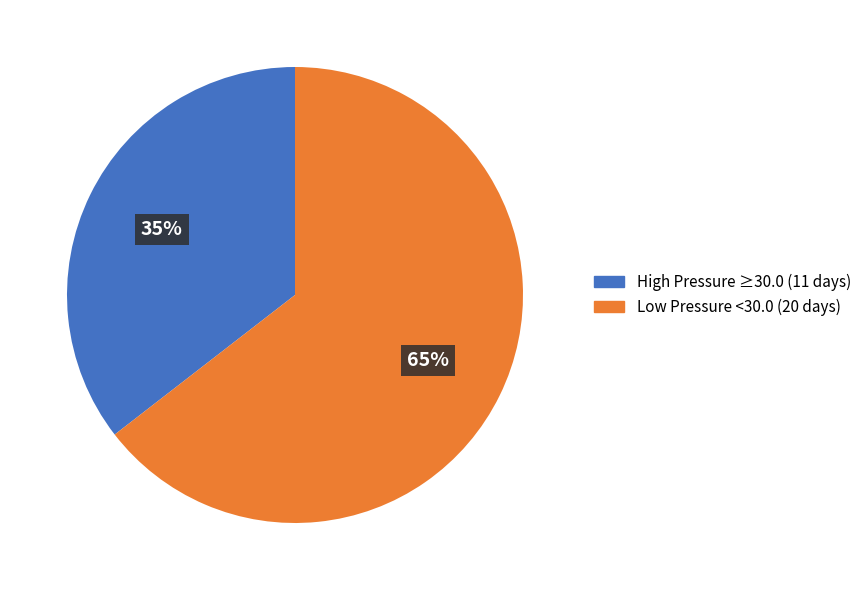

Is there any slice that represents more than half of the pie?

Yes